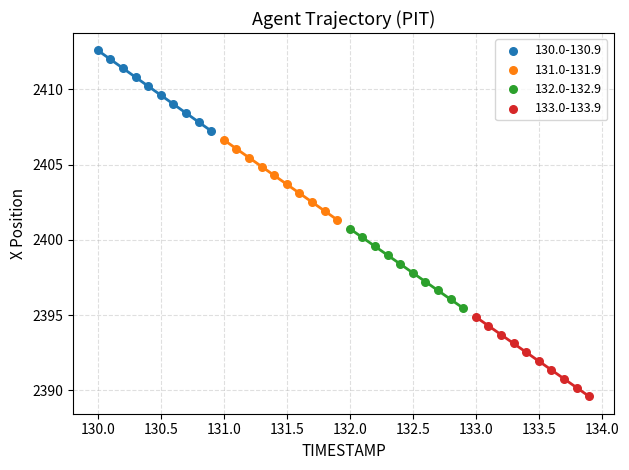

Which series reaches the maximum Y coordinate?

130.0-130.9